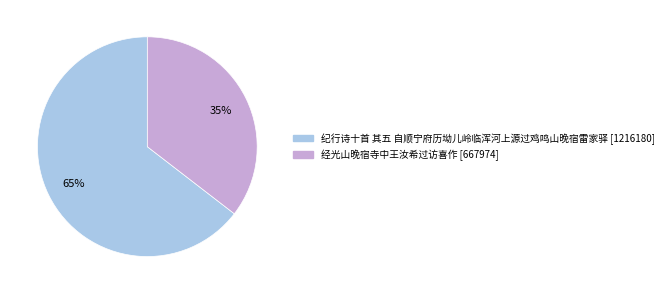

Does 经光山晚宿寺中王汝希过访喜作 account for over 50% of the chart?

No